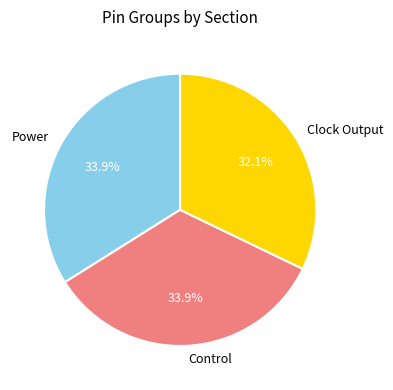

Is the sum of Clock Output and Power greater than half?

Yes